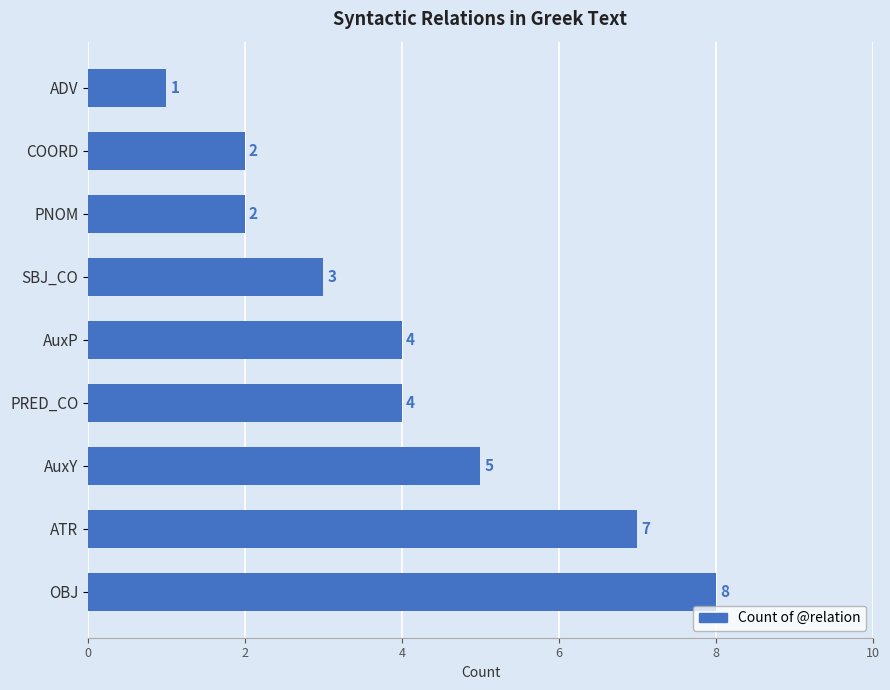

What is the difference between the maximum and second lowest values?

6